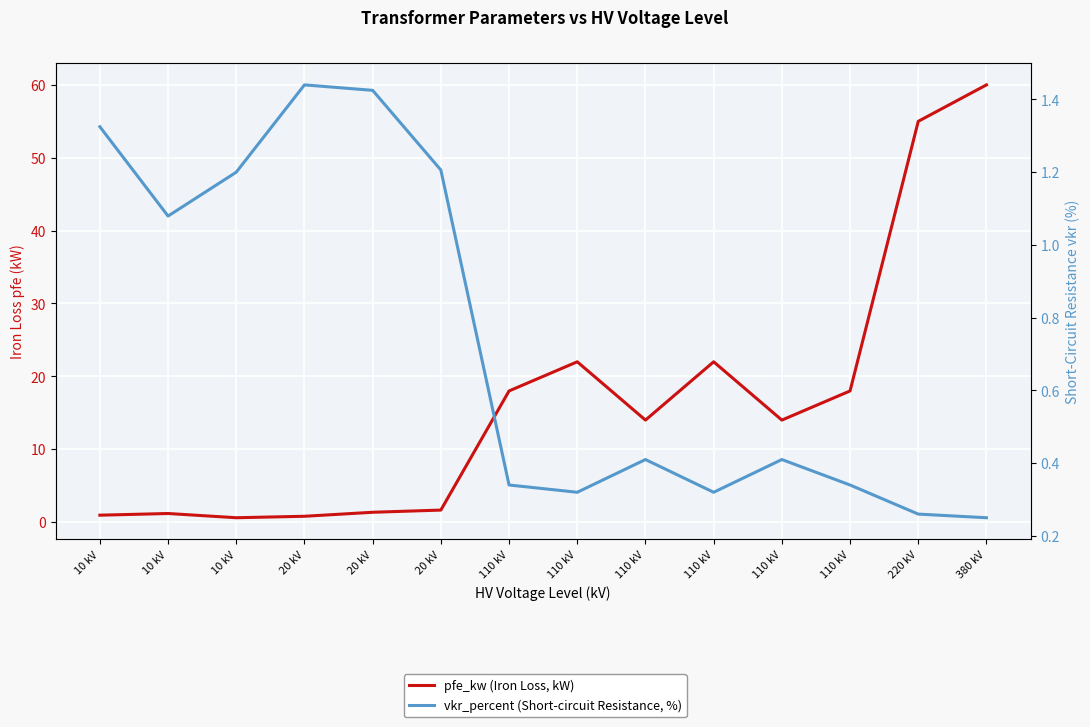

Rank the series by their maximum value, from highest to lowest.

pfe_kw (Iron Loss, kW), vkr_percent (Short-circuit Resistance, %)